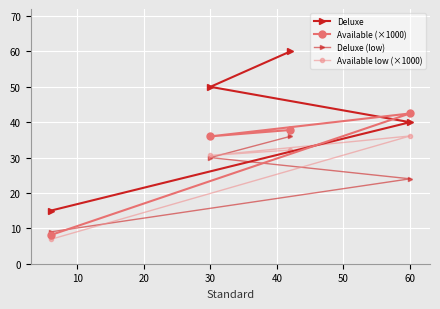

How many lines are shown in the chart?

4